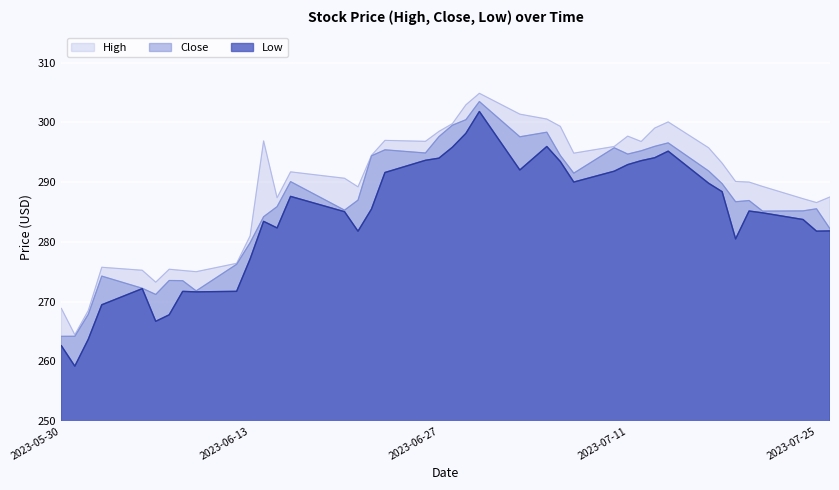

True or false: Close and Low intersect in this chart.

False